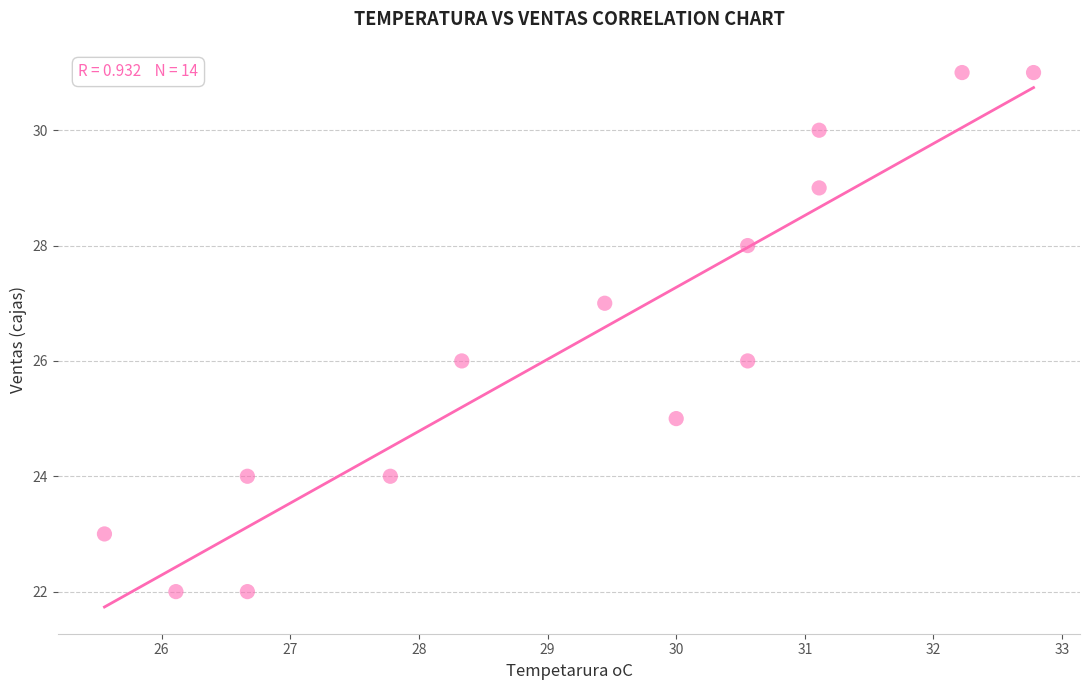

What is the range of Y values (max minus min)?

9